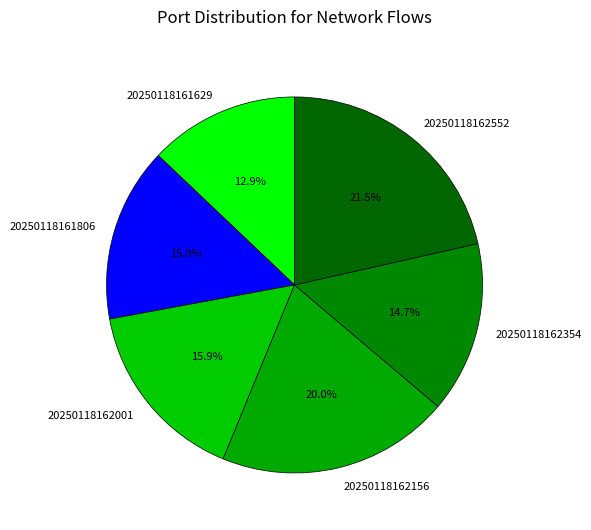

How many segments does this pie chart have?

6